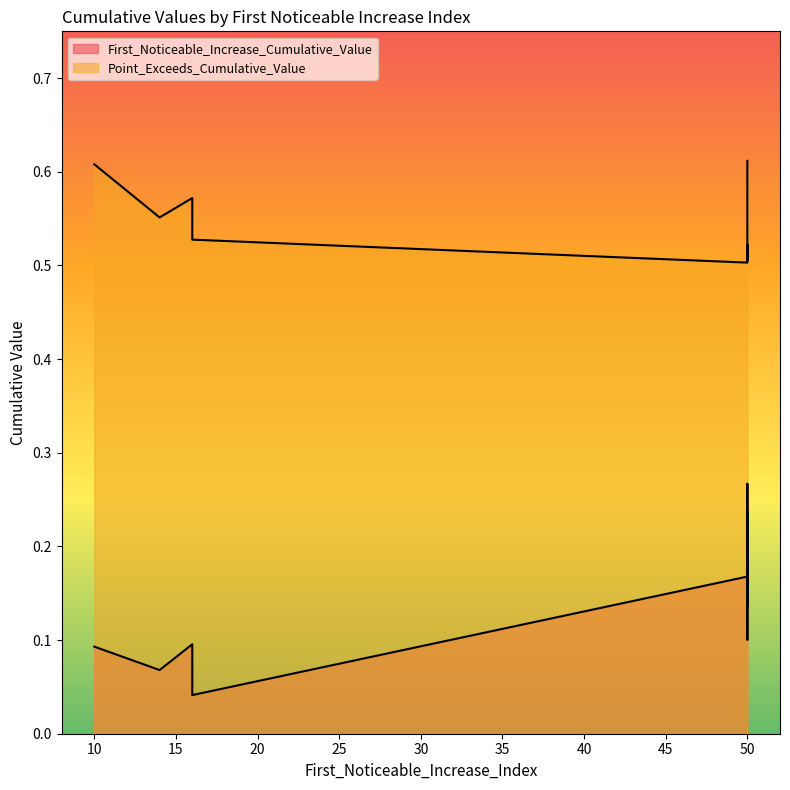

Does the chart display data point markers on the line(s)?

No